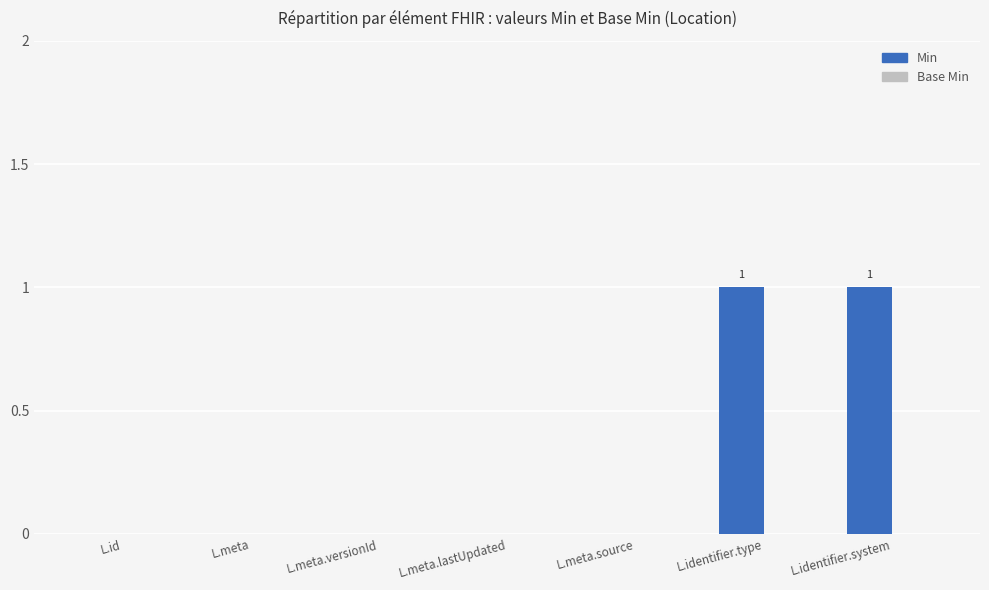

Between L.meta.source and L.identifier.system, which is larger?

L.identifier.system